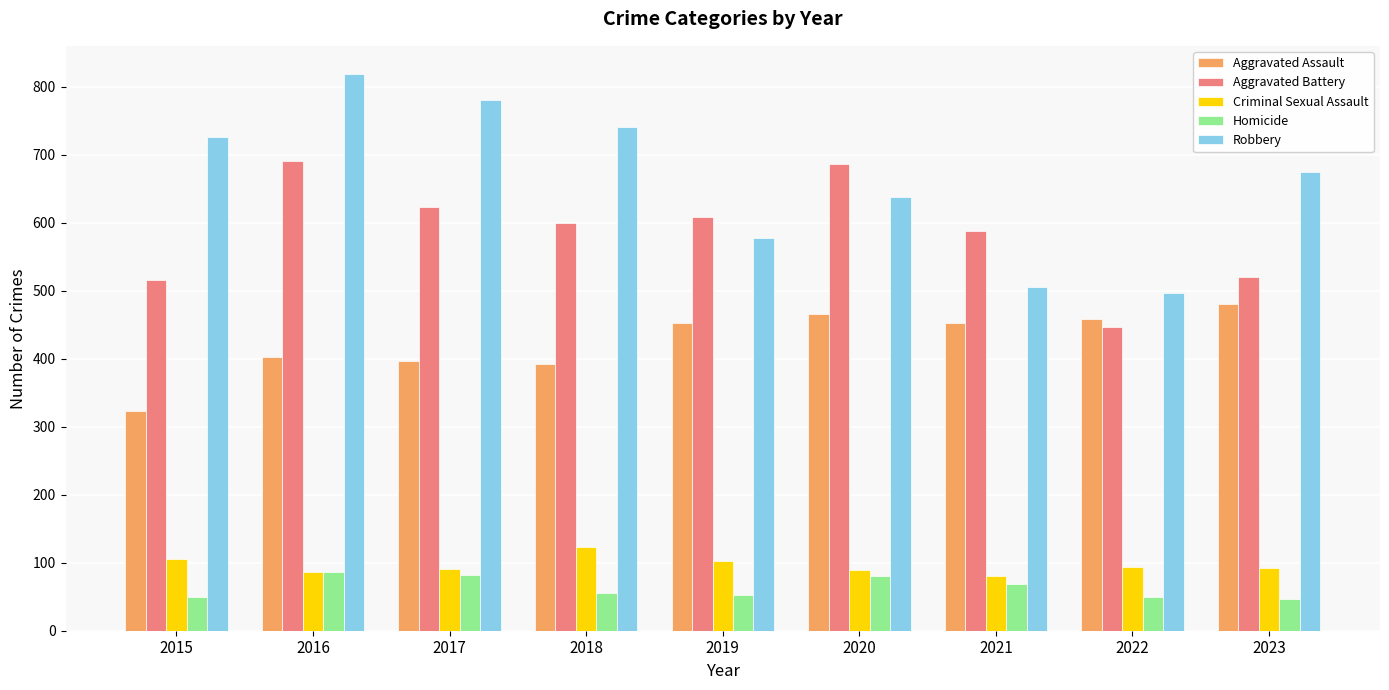

What is the difference between the Homicide values at 2017 and 2018?

26